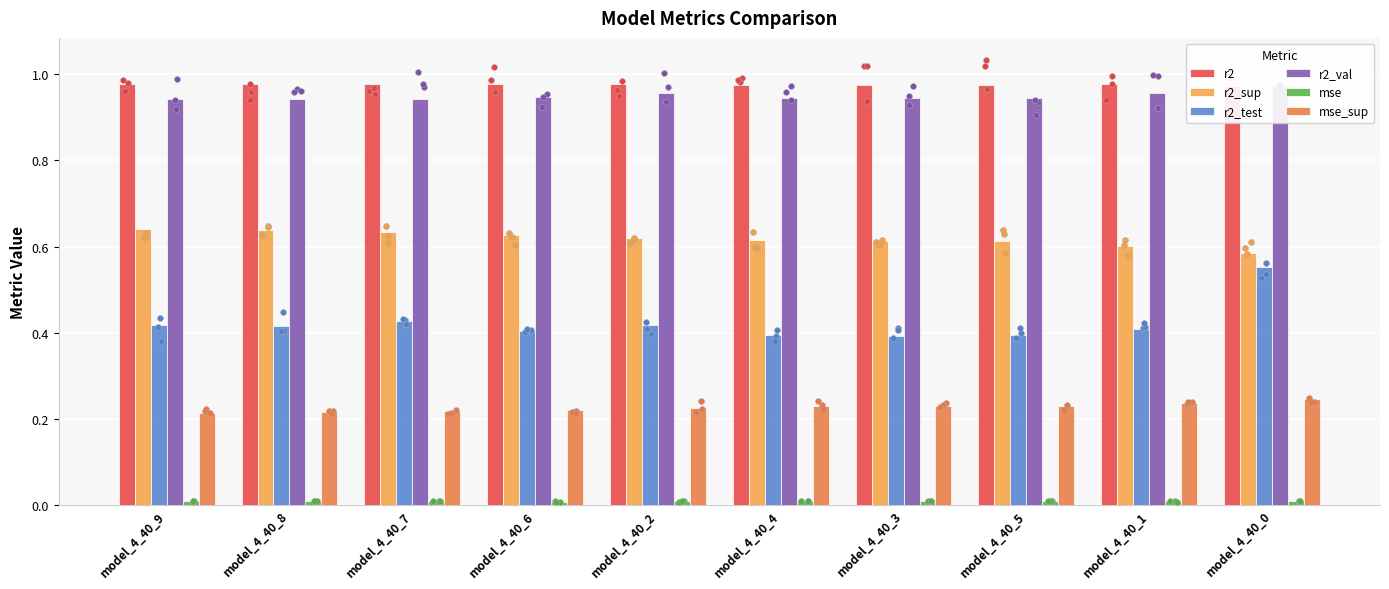

Which series reaches the maximum Y coordinate?

r2